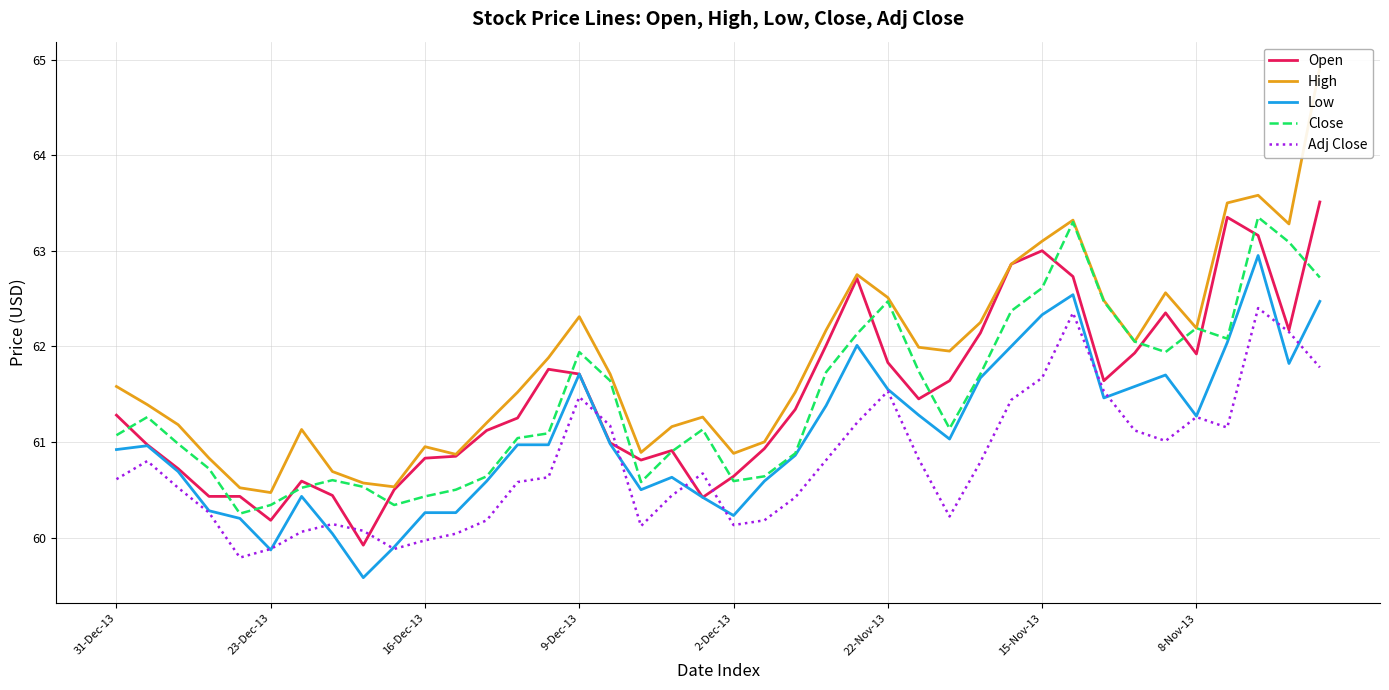

What are all the series names shown in the legend?

Open, High, Low, Close, Adj Close